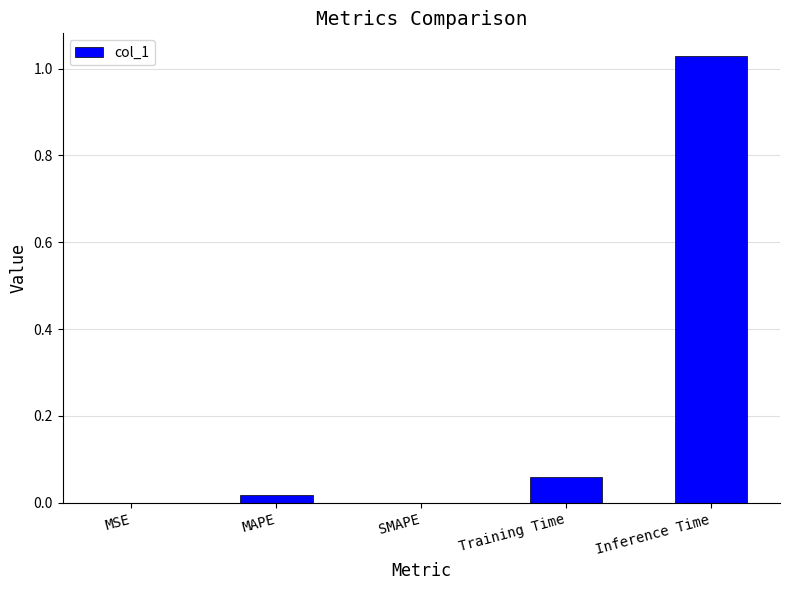

Which has a higher value, SMAPE or Training Time?

Training Time